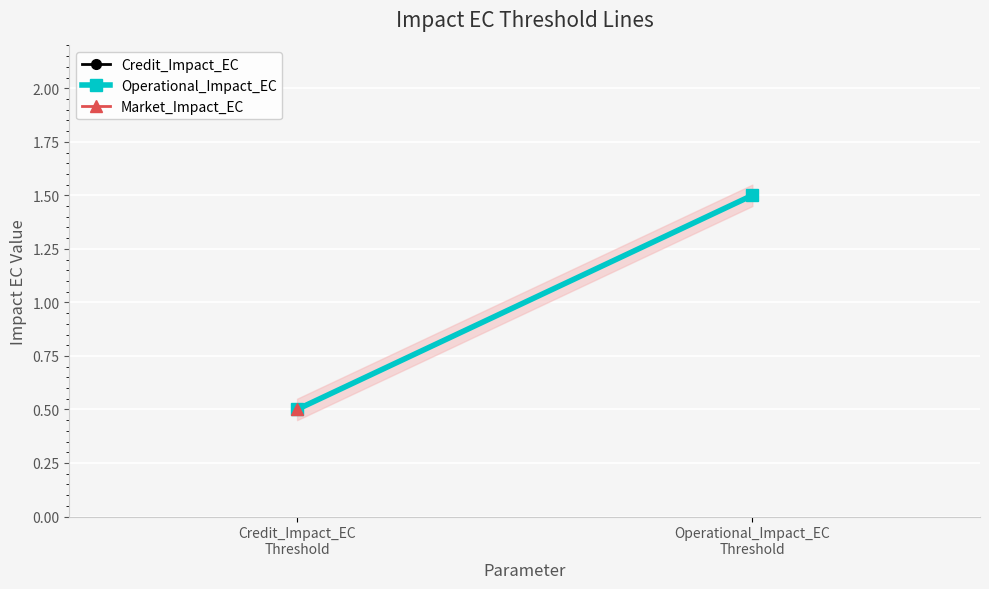

Count the Operational_Impact_EC values in the range 0 to 1.

1